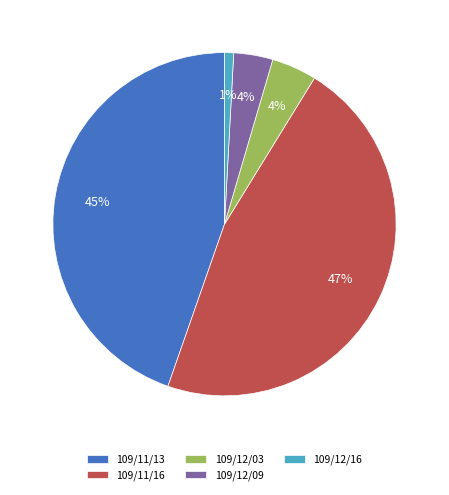

What percentage is the 109/11/16 slice, to the nearest percent?

47%